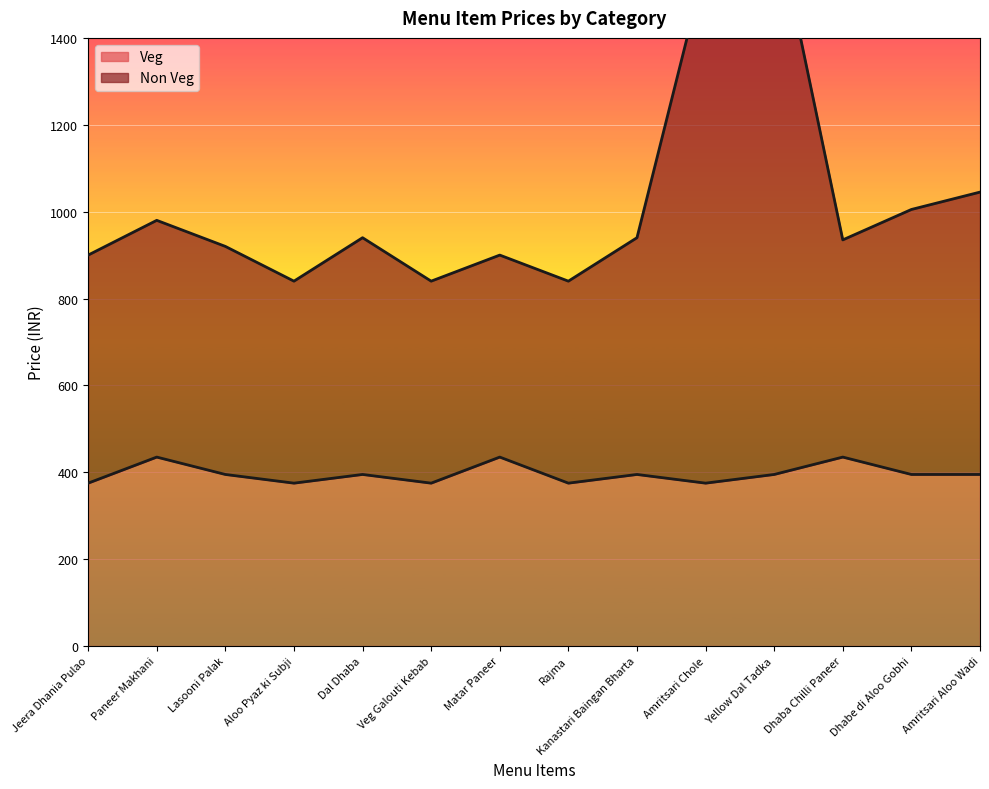

At which category does Veg reach its first local valley?

Aloo Pyaz ki Subji